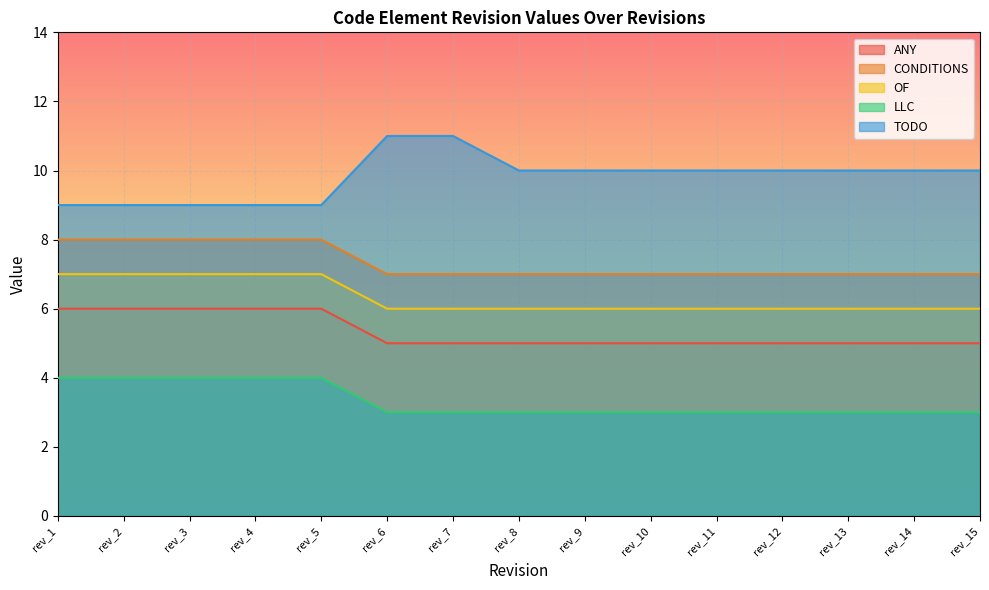

How many TODO values are between 9 and 10?

13